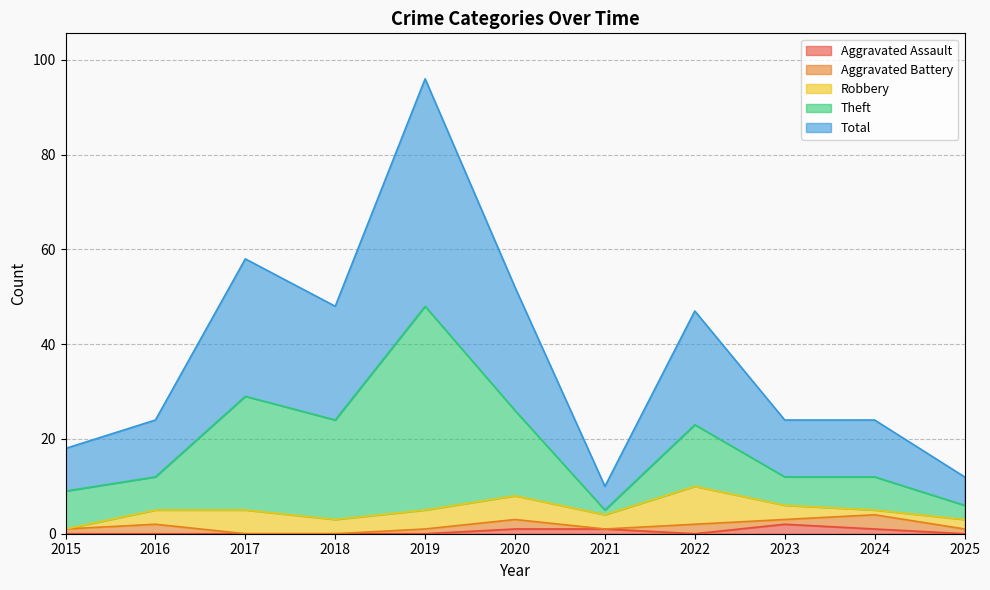

What are all the series names shown in the legend?

Aggravated Assault, Aggravated Battery, Robbery, Theft, Total